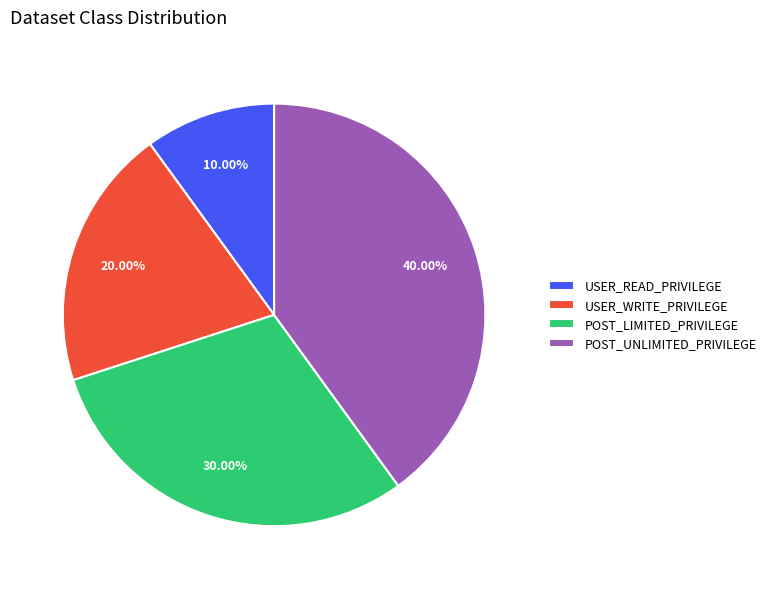

Is USER_READ_PRIVILEGE the majority of the pie?

No